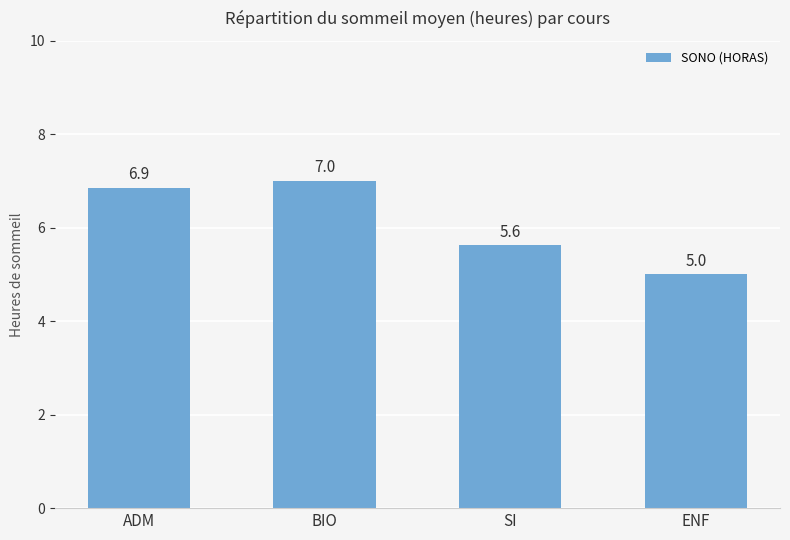

List the labels in order of value, smallest first.

ENF, SI, ADM, BIO